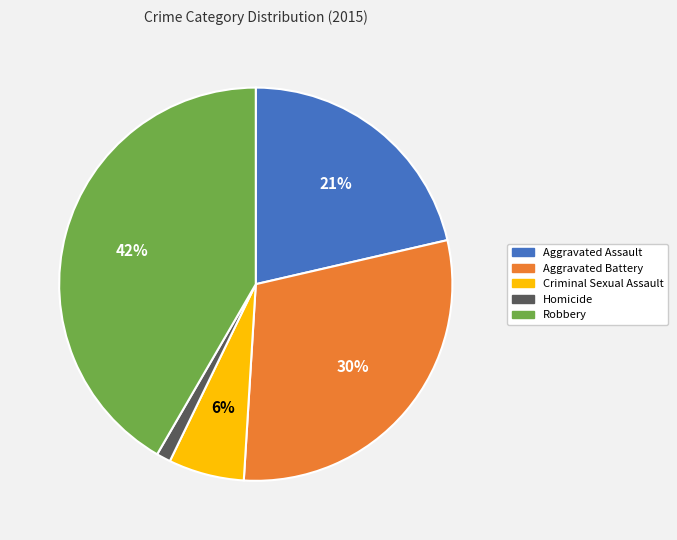

True or false: Aggravated Assault accounts for 16% of the total.

False